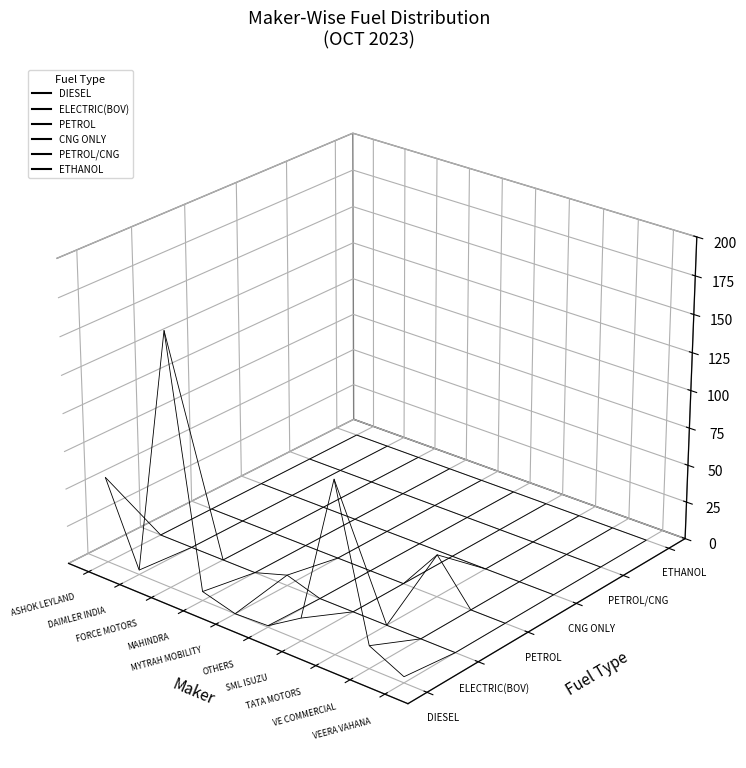

What is the maximum value for PETROL?

28